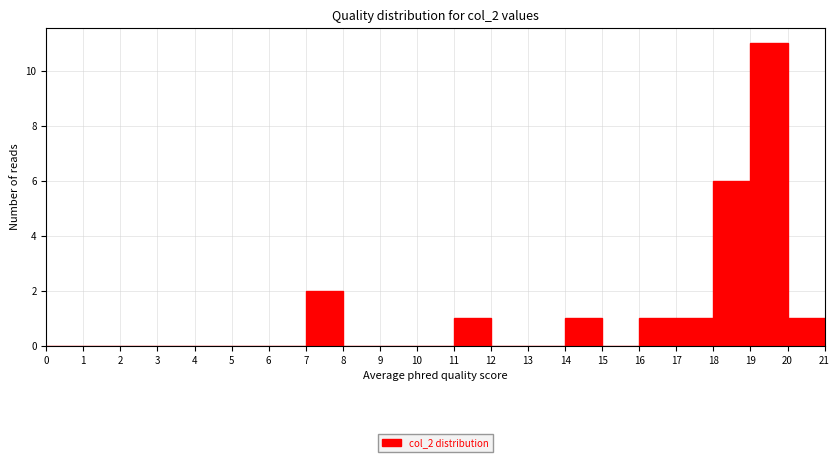

What is the height of the bar covering 16 to 17 on the x-axis? The values are not printed on the chart, so give them approximately, as read against the axis.

1